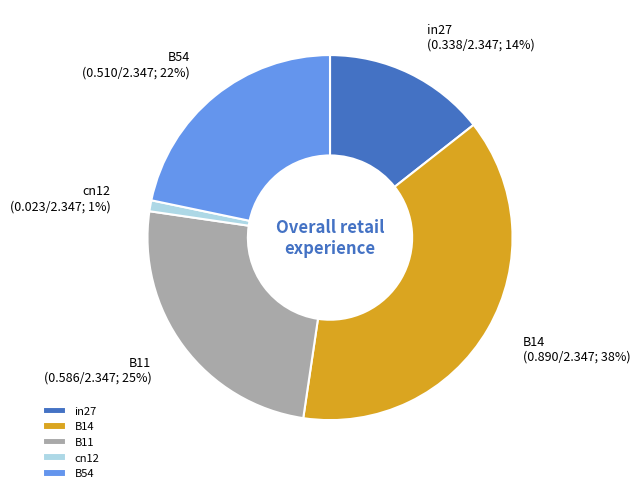

To the nearest percent, what percentage of the pie is cn12?

1%